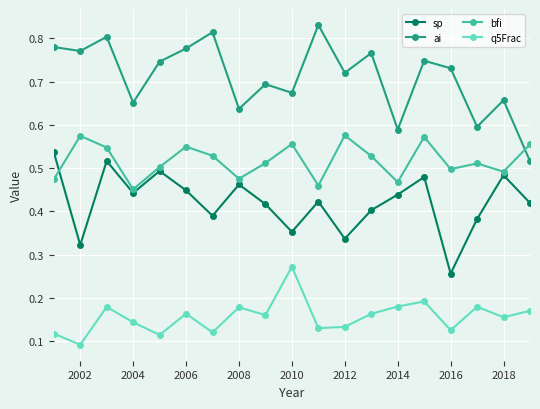

List the series in order of their overall mean, highest first.

ai, bfi, sp, q5Frac